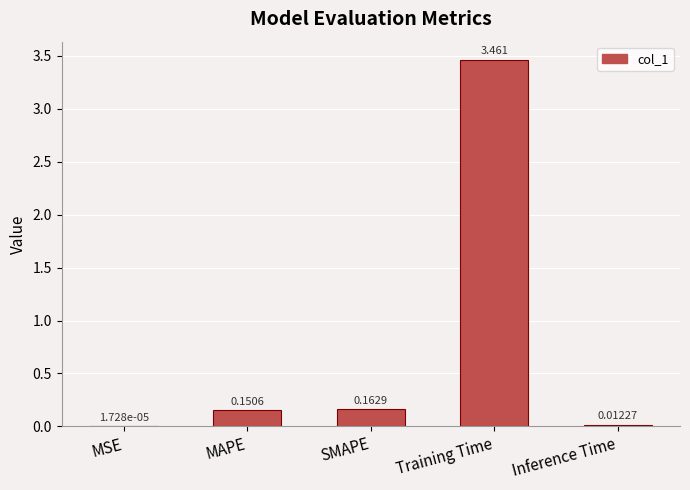

Where is the data nearest to the value 1?

SMAPE